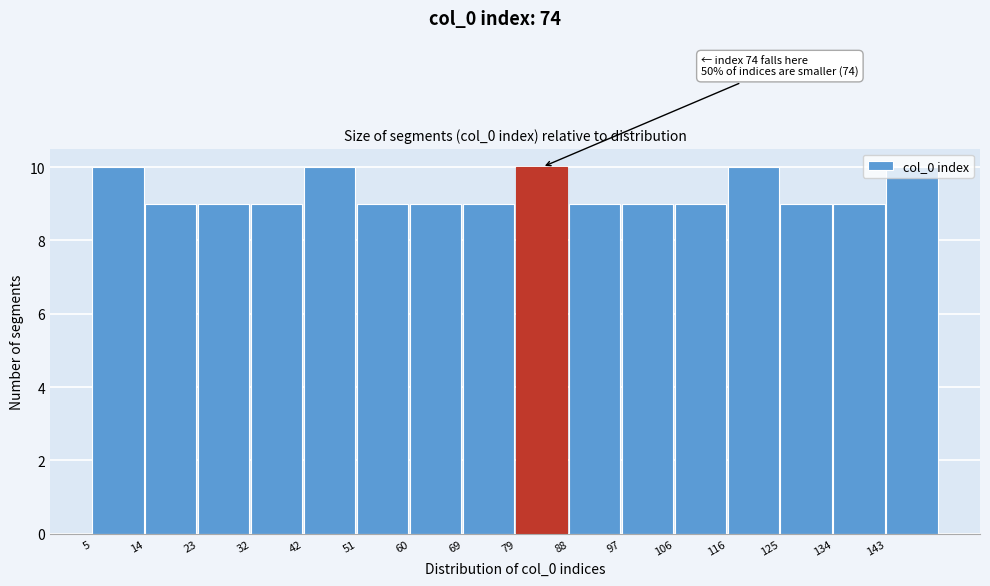

What is the value of the 14th bar from the left?

9